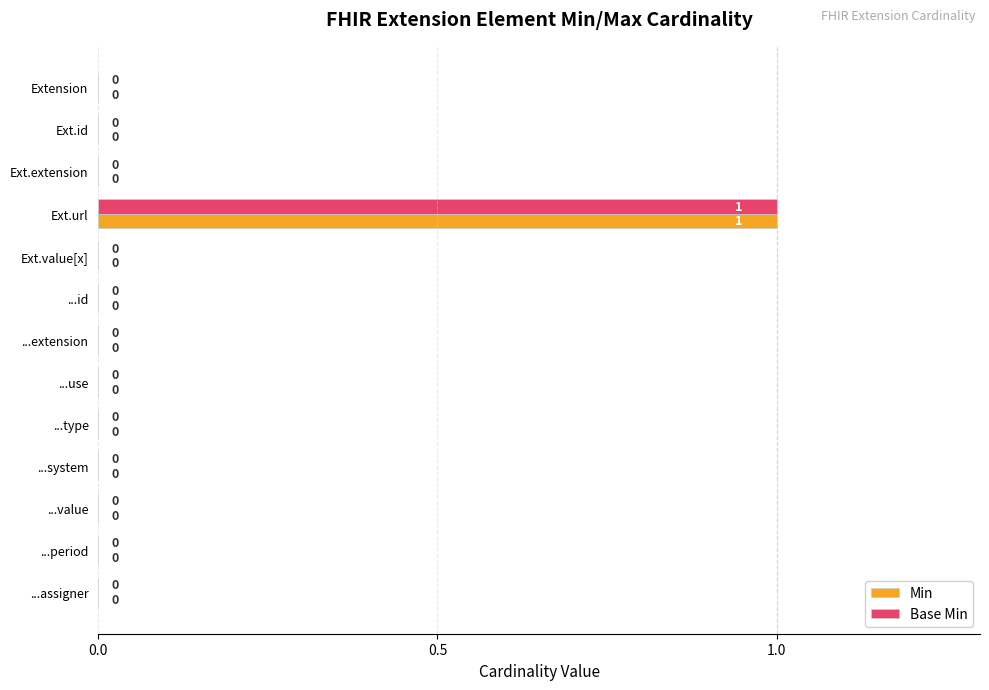

How many categories are shown in the chart?

13